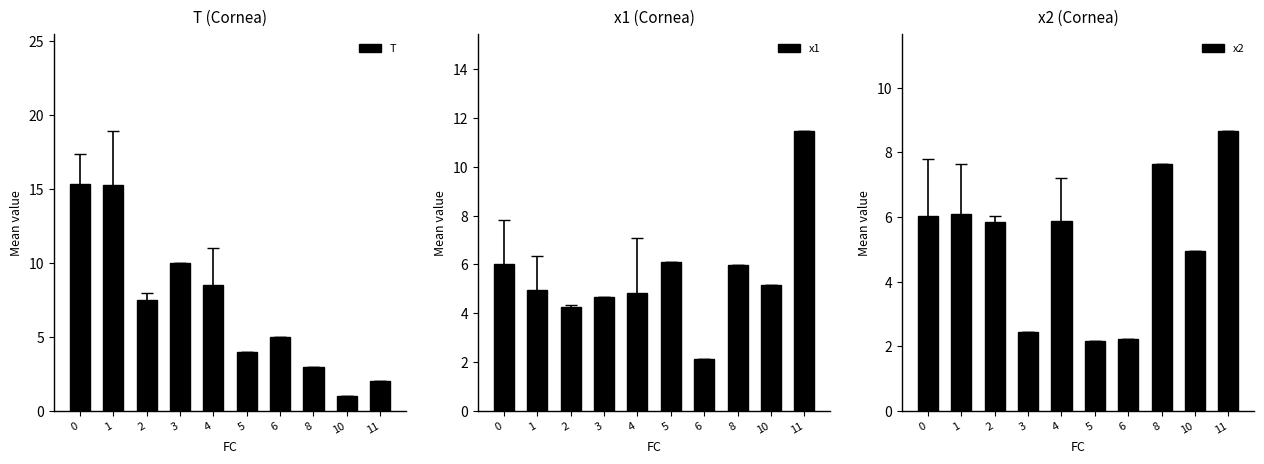

Reading left to right, list all the values displayed in this chart.

T: 15.3	15.3	7.5	10.0	8.5	4.0	5.0	3.0	1.0	2.0
x1: 6.0	5.0	4.3	4.7	4.8	6.1	2.1	6.0	5.2	11.4
x2: 6.0	6.1	5.9	2.4	5.9	2.2	2.2	7.6	4.9	8.6